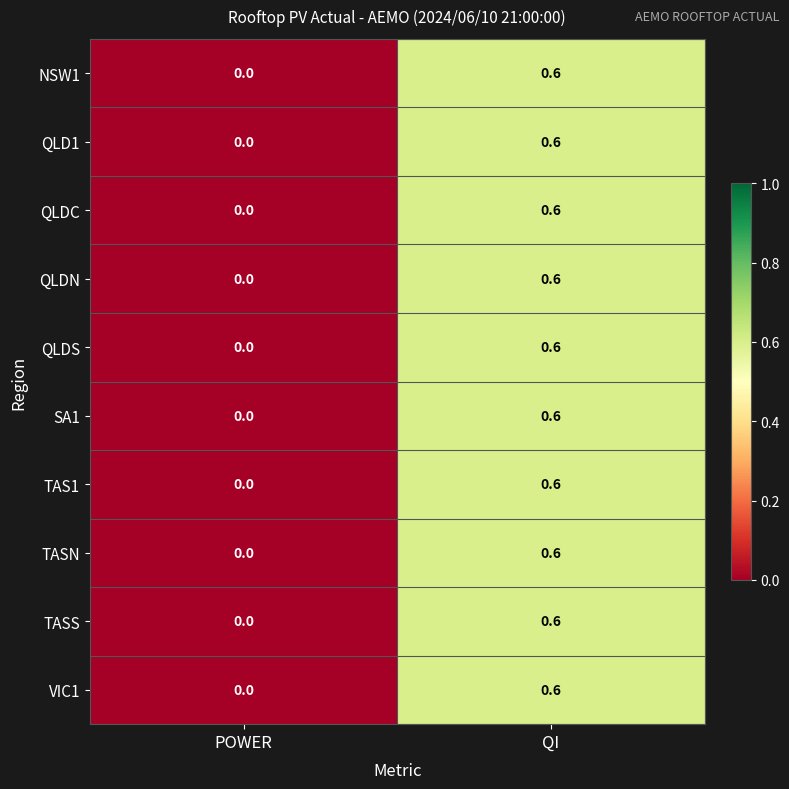

At which category is the sum across all series the highest?

QI